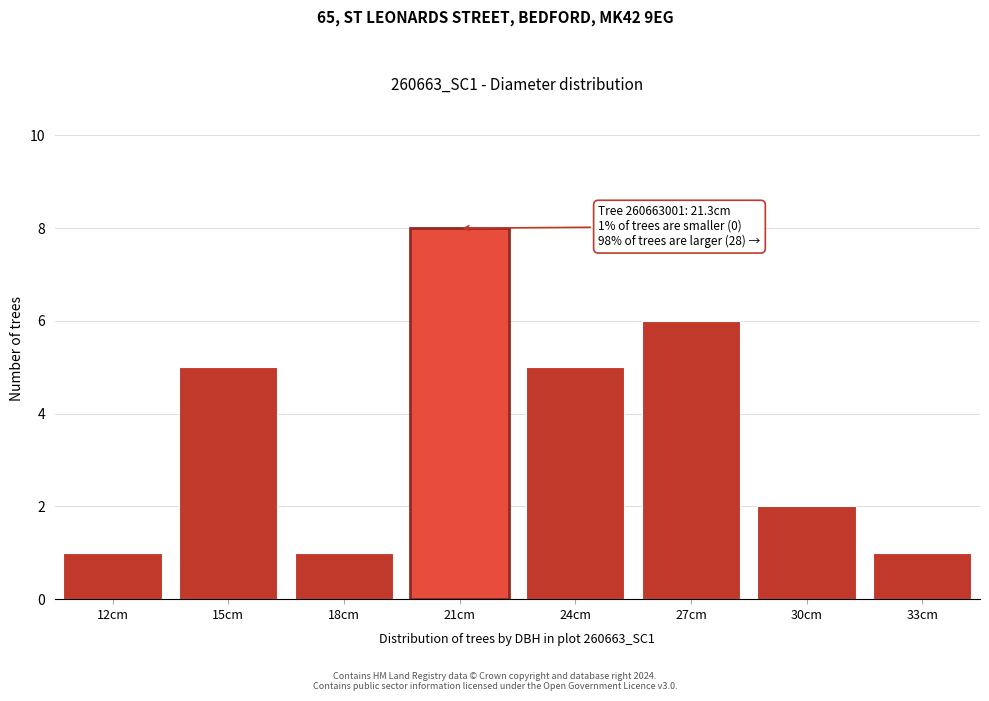

Reading left to right, extract all data points from this chart.

1	5	1	8	5	6	2	1